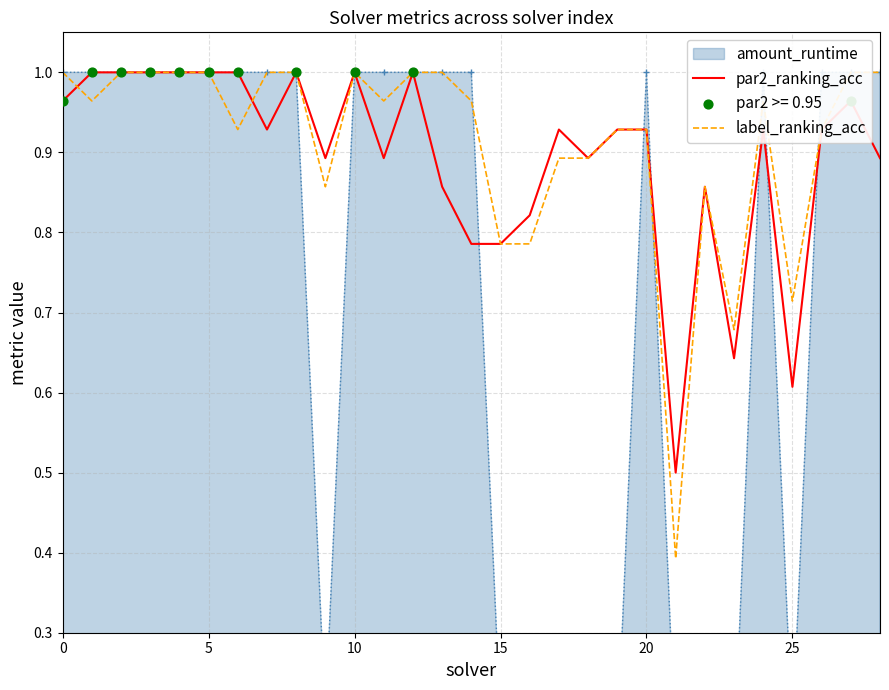

Which series has the widest spread of Y values?

label_ranking_acc